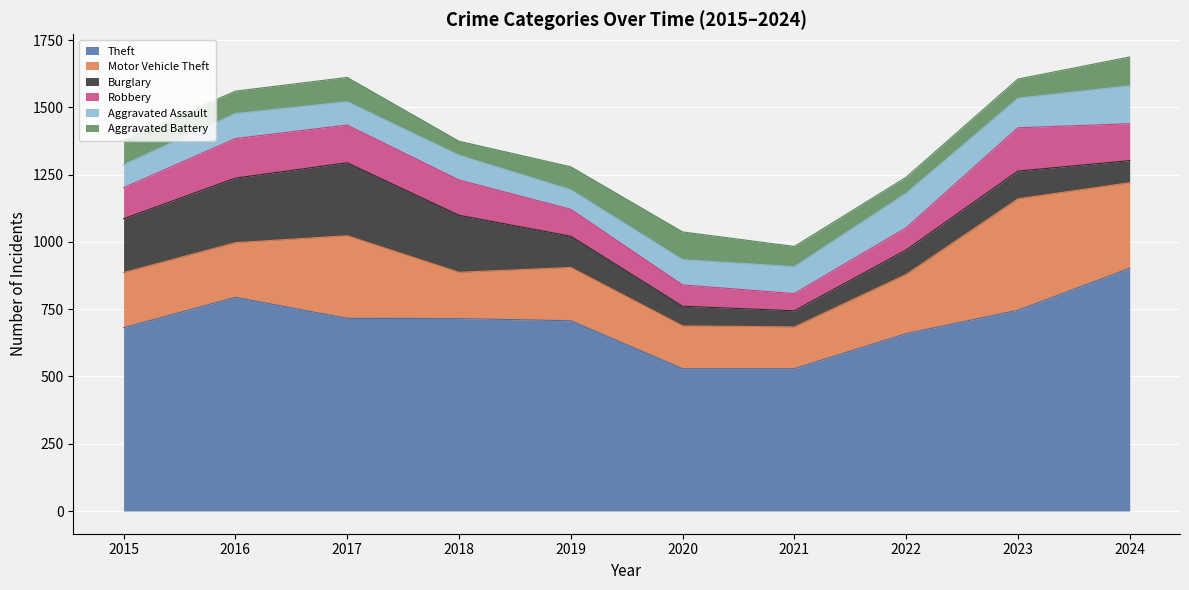

Reading right to left, extract all data points from this chart.

Theft: 902	746	659	529	529	707	715	716	794	681
Motor Vehicle Theft: 318	414	220	155	159	198	172	307	203	205
Burglary: 82	103	91	60	73	116	212	271	240	200
Robbery: 137	161	82	64	79	100	131	140	147	115
Aggravated Assault: 141	110	129	100	94	73	92	87	93	86
Aggravated Battery: 107	71	59	75	103	85	52	90	83	90